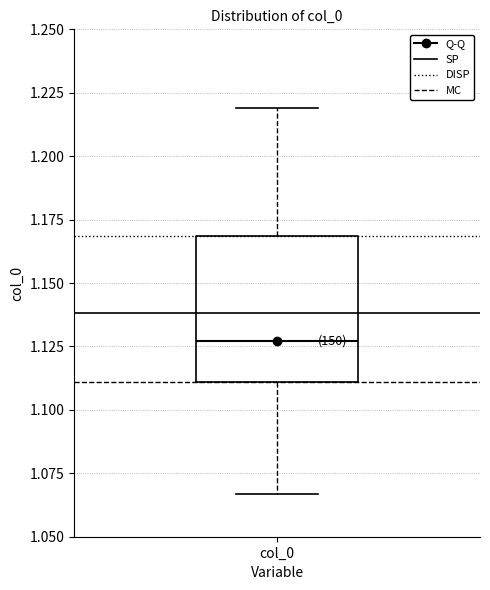

Where does the lower whisker of the box for col_0 end on the y-axis? The values are not printed on the chart, so give them approximately, as read against the axis.

1.065